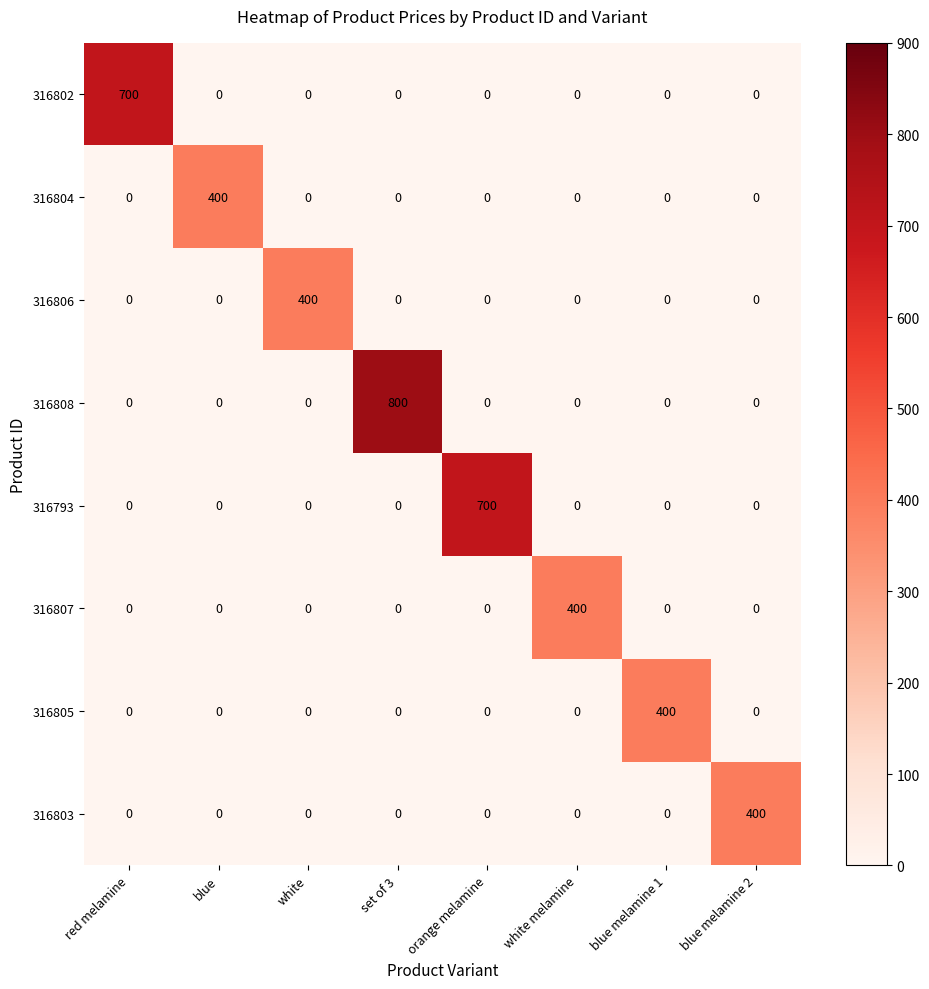

What is the maximum value shown in the chart?

800